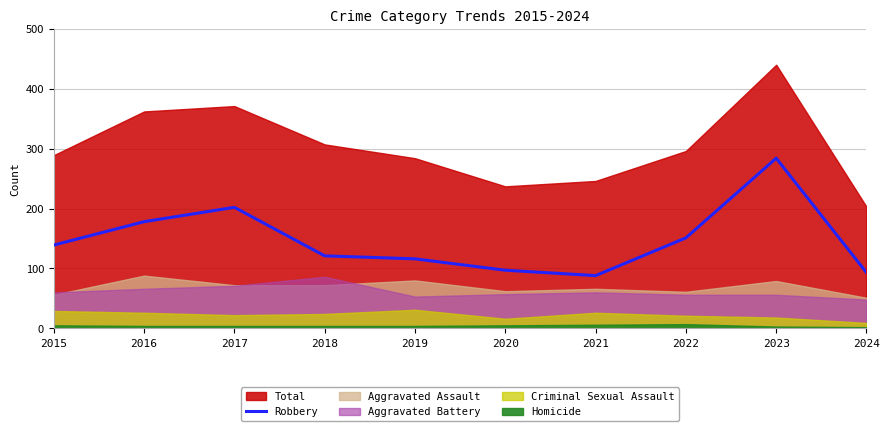

Between 2018 and 2015, which is larger?

2015